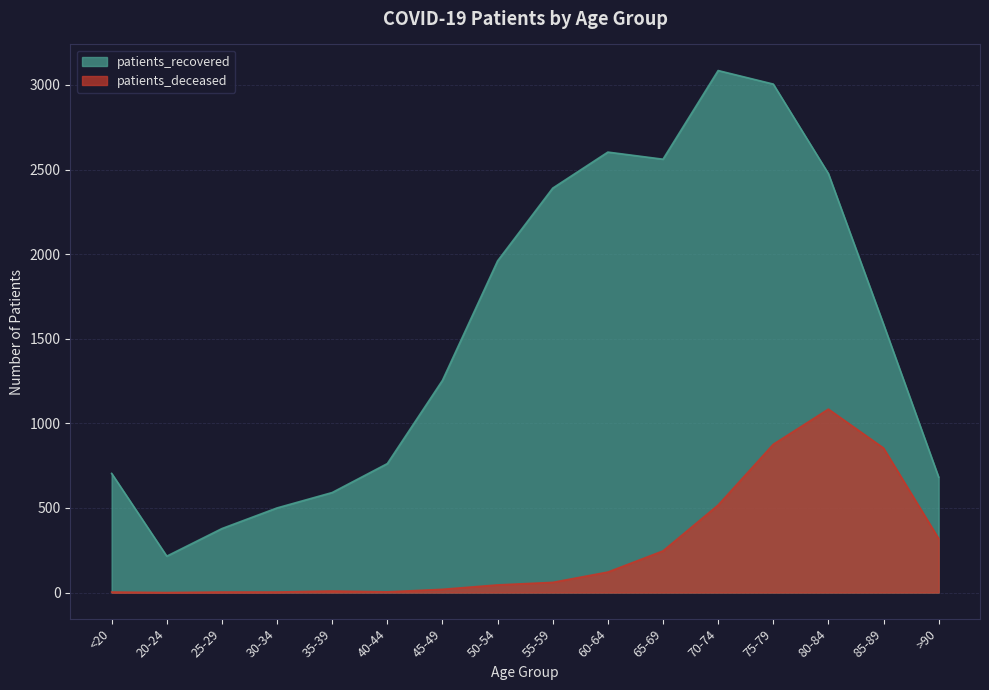

How many values in the patients_deceased series are below 60?

8